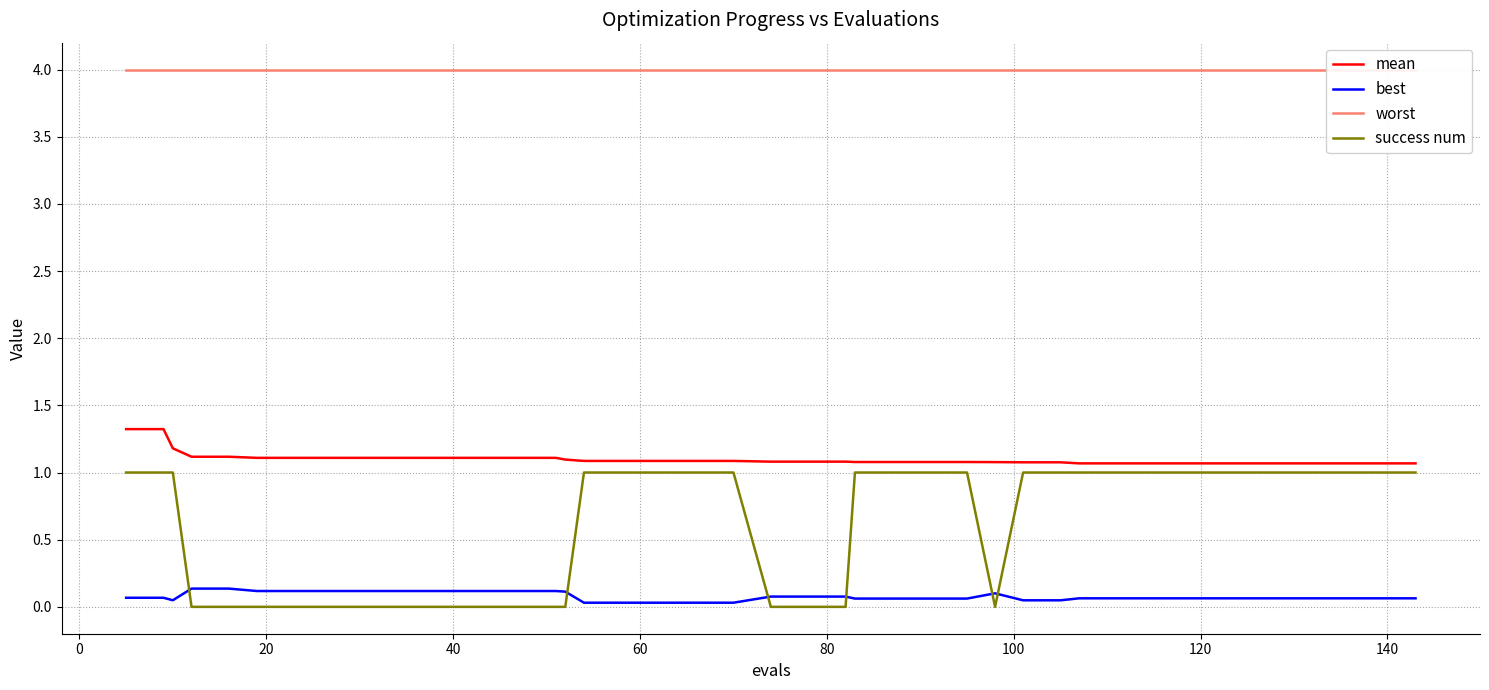

After their last crossing, which series has the higher values: success num or best?

success num